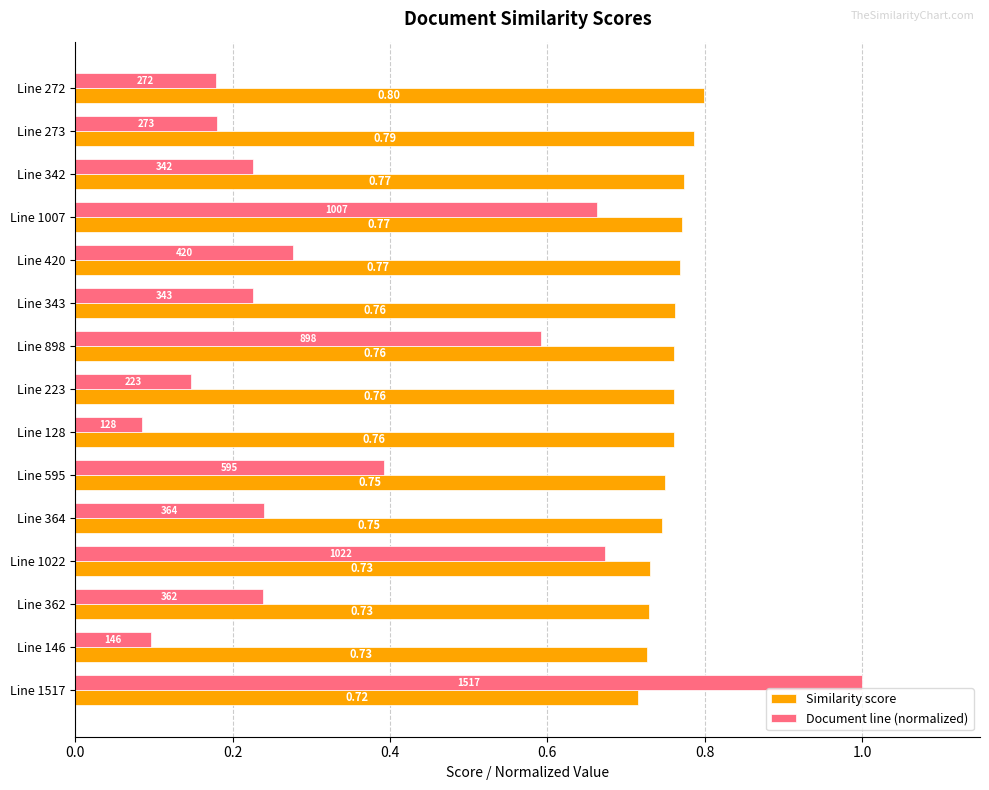

Which series has the largest range (max minus min)?

Document line (normalized)